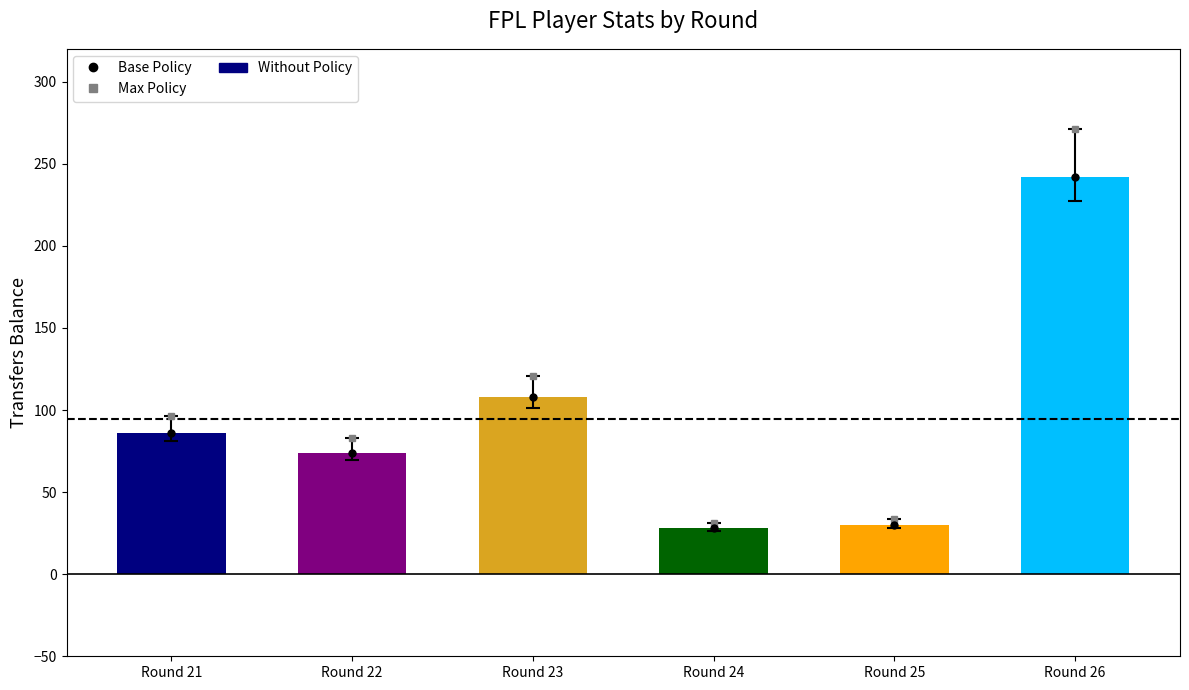

Approximately how many times larger is the value at Round 25 compared to Round 24?

1.1